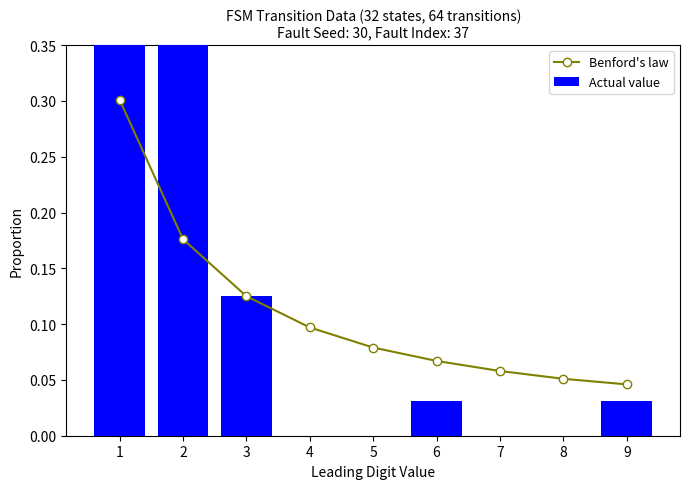

Read the Benford's law value at 4.

0.1